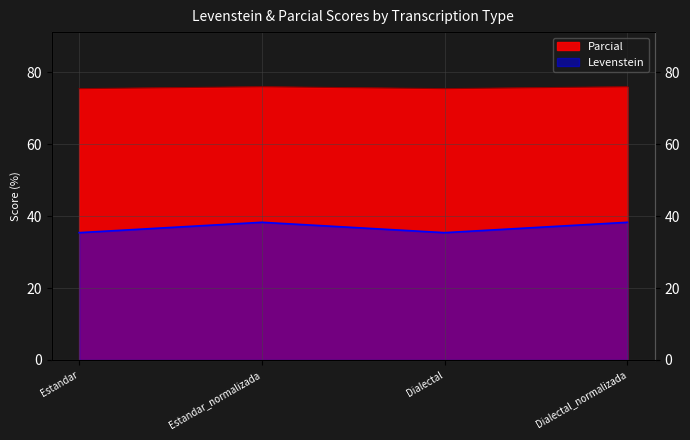

What position from the right is Estandar_normalizada?

3